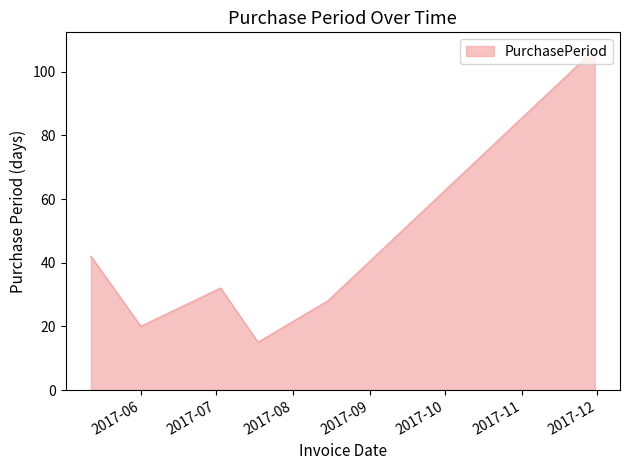

What is the maximum value shown in the chart?

107